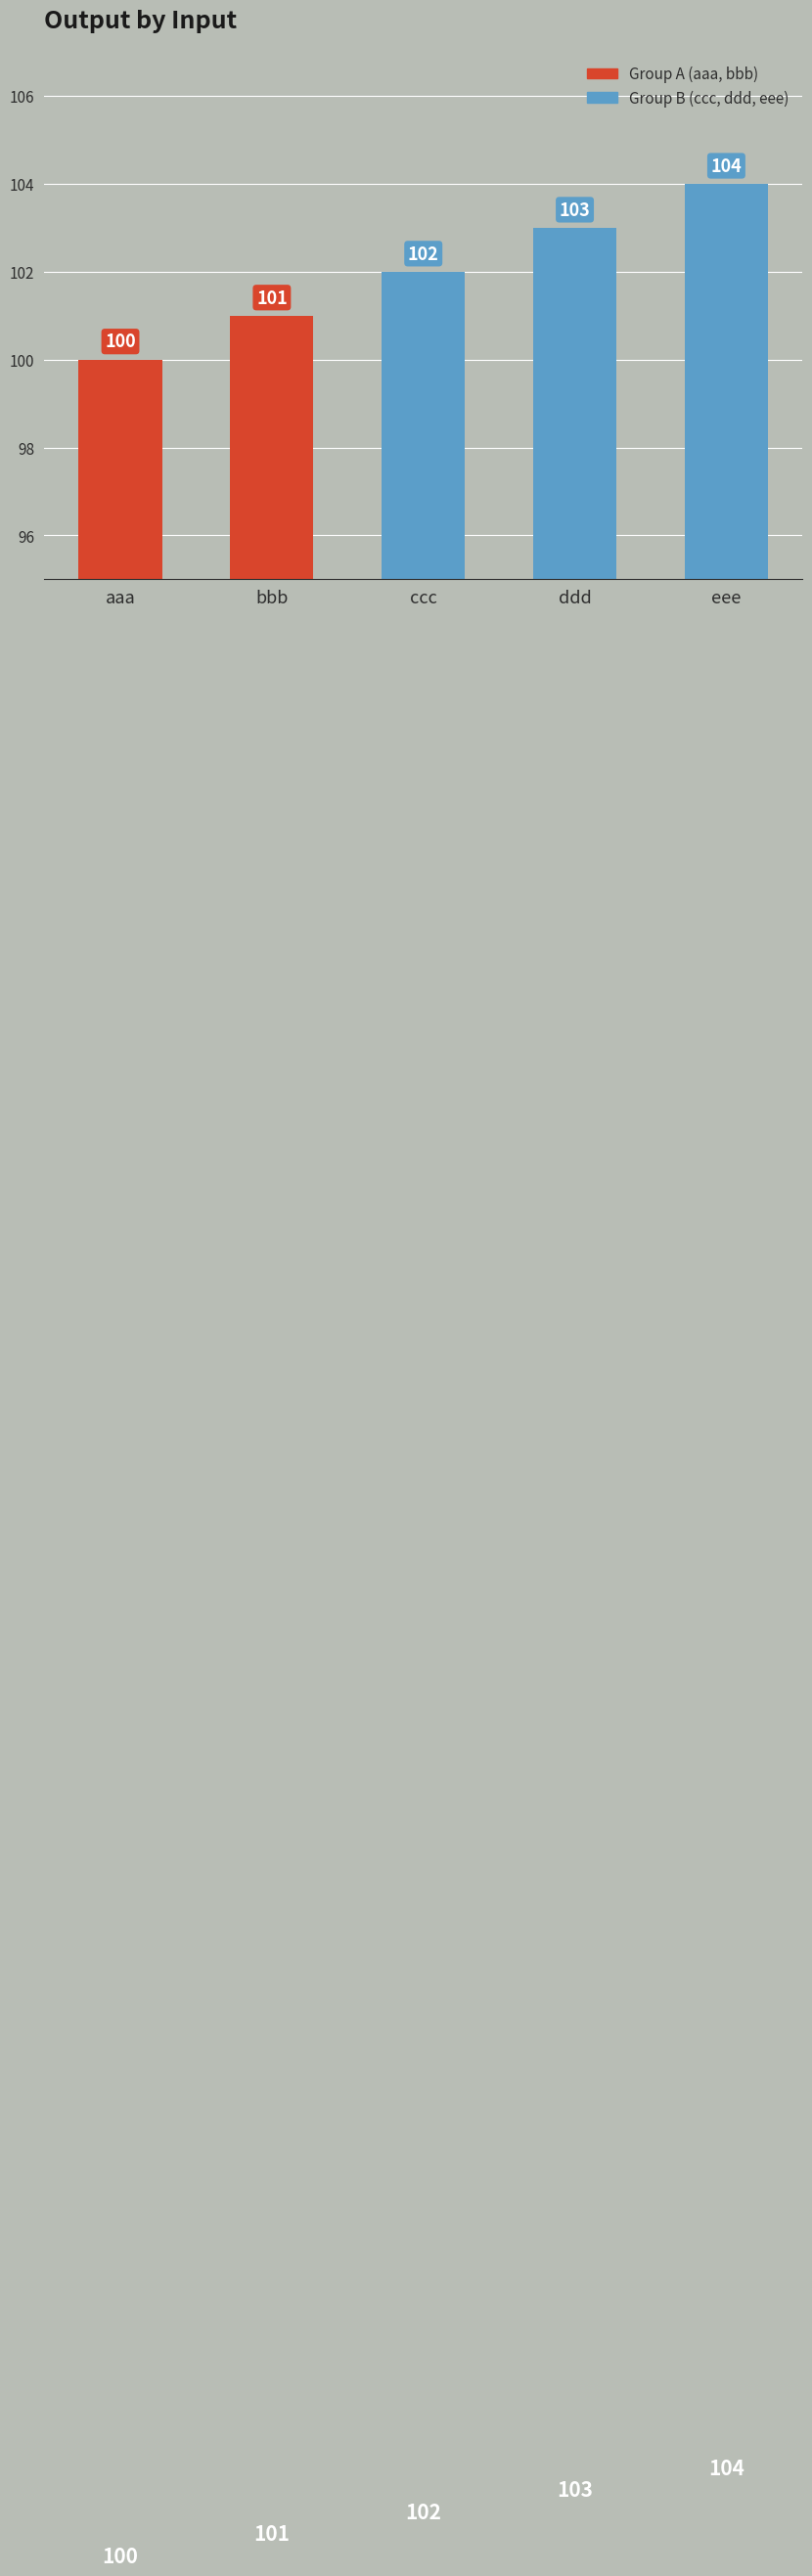

What is the ratio of the value at ccc to the value at ddd?

1.0